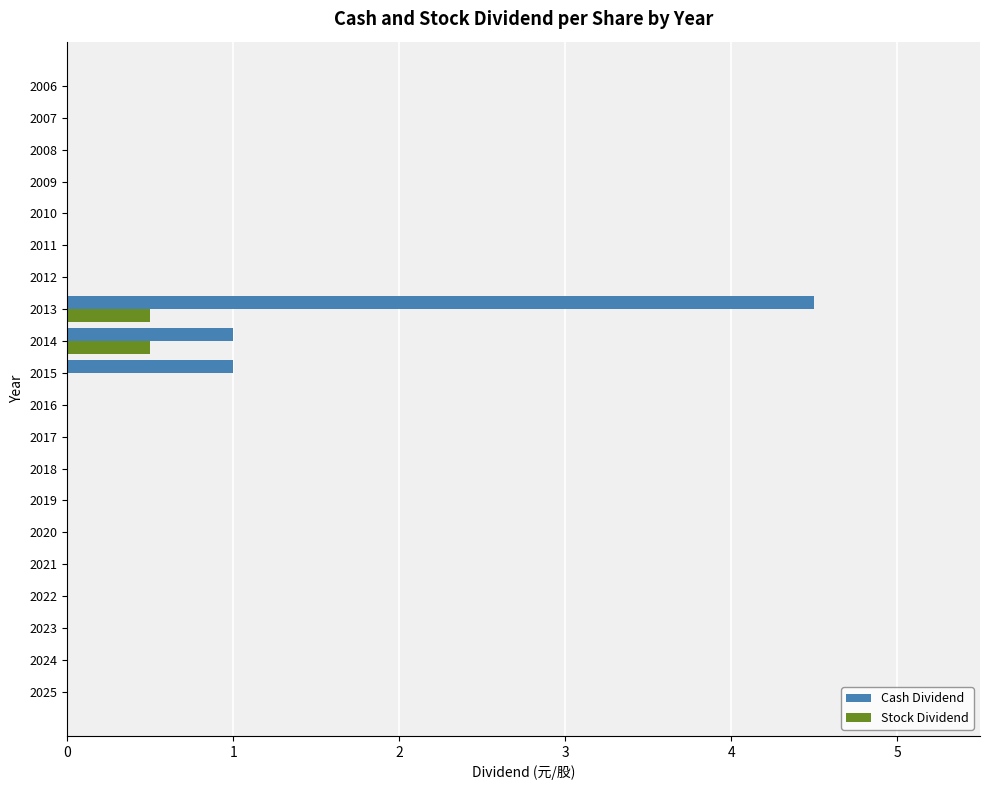

Which series has the largest total across all categories?

Cash Dividend